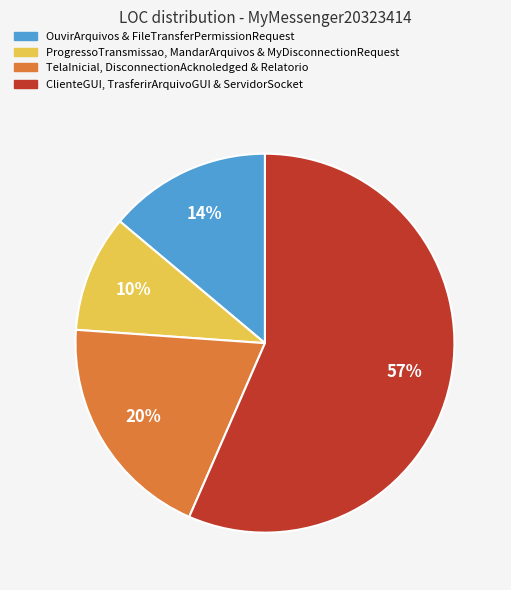

Rank the categories by value from lowest to highest.

ProgressoTransmissao, MandarArquivos & MyDisconnectionRequest, OuvirArquivos & FileTransferPermissionRequest, TelaInicial, DisconnectionAcknoledged & Relatorio, ClienteGUI, TrasferirArquivoGUI & ServidorSocket